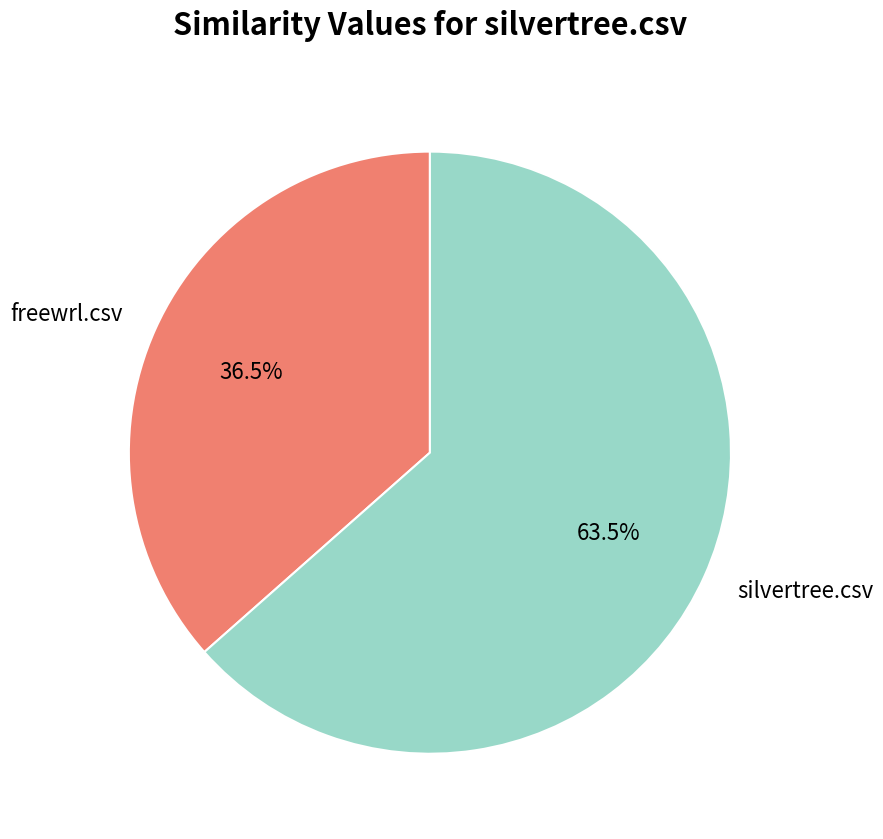

How many slices are in this pie chart?

2